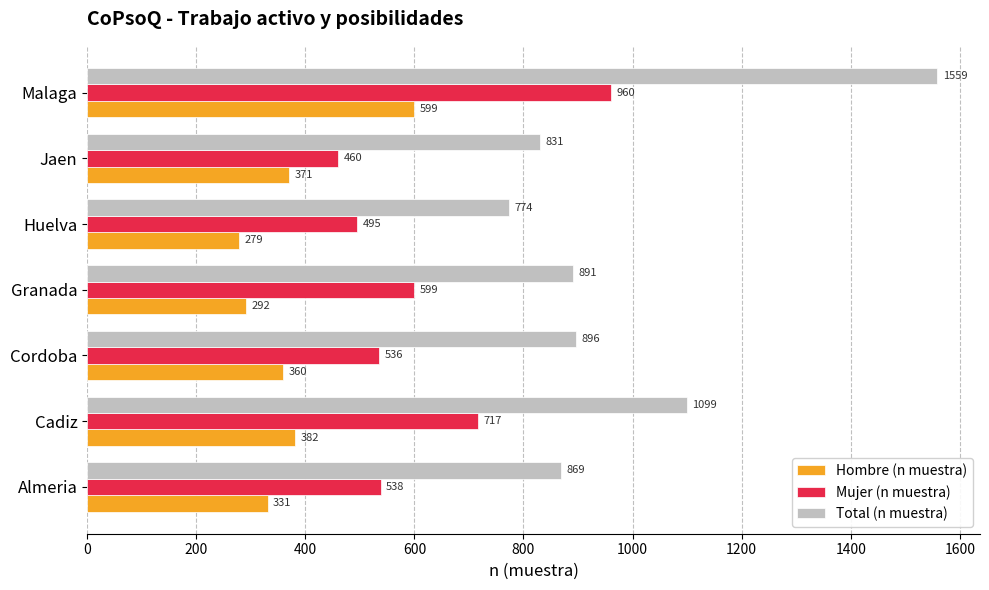

Is it true that Mujer (n muestra) equals 968 at Almeria?

False